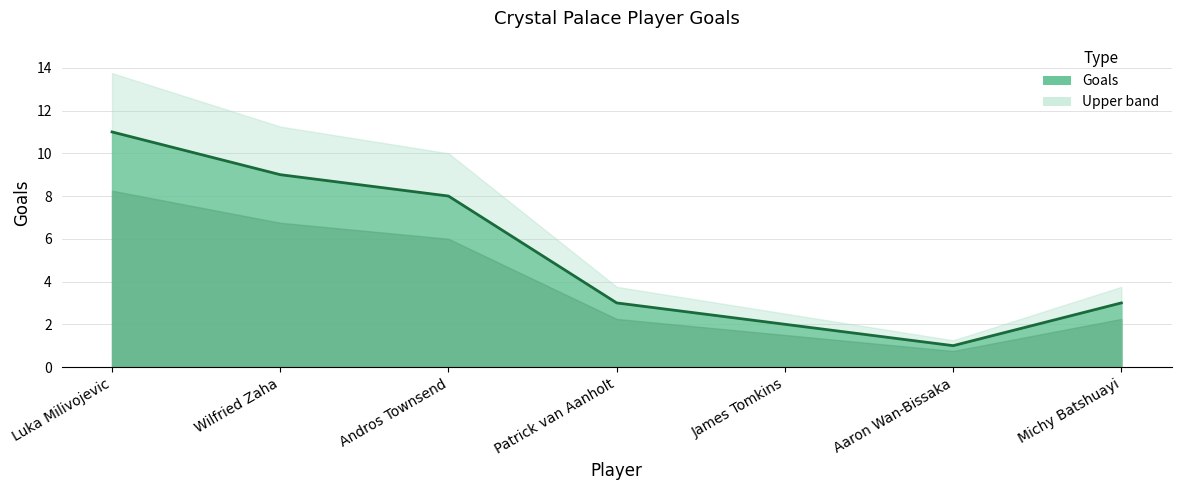

What is the value of the 5th point from the left?

2